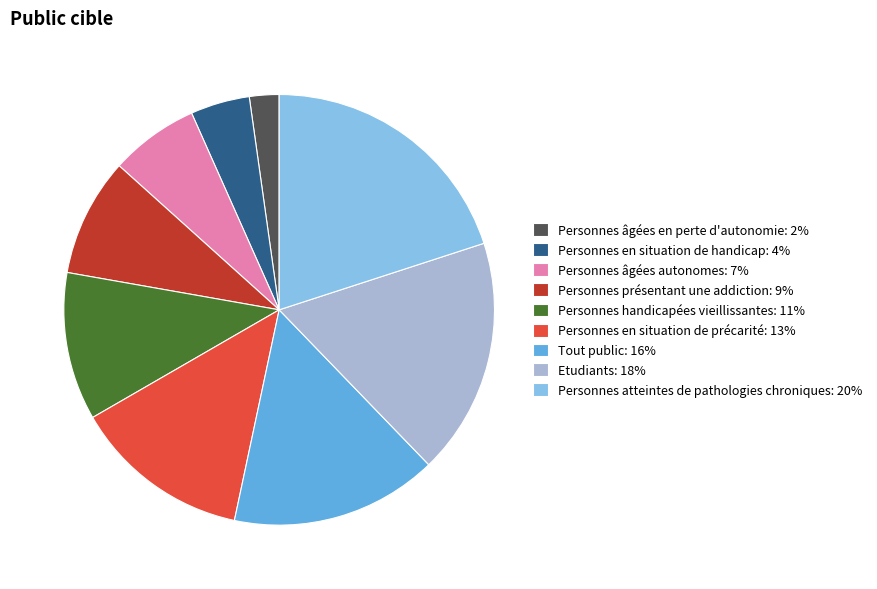

Between Personnes âgées autonomes: 7% and Etudiants: 18%, which is larger?

Etudiants: 18%